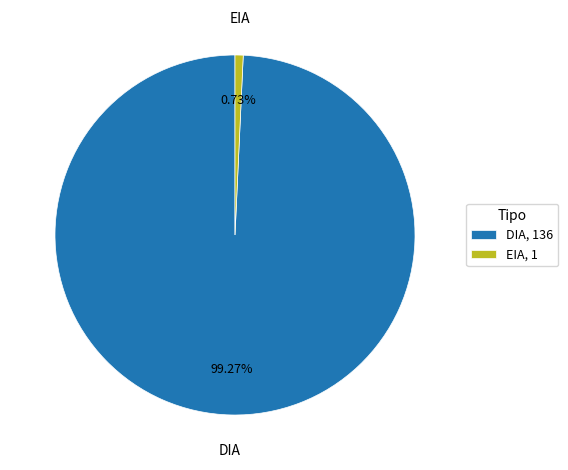

True or false: DIA accounts for 80% of the total.

False